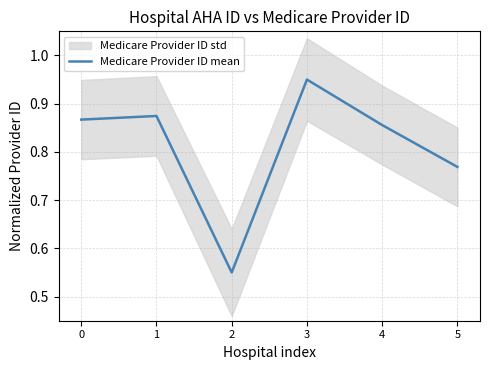

What is the value of the 2nd point from the left?

0.9